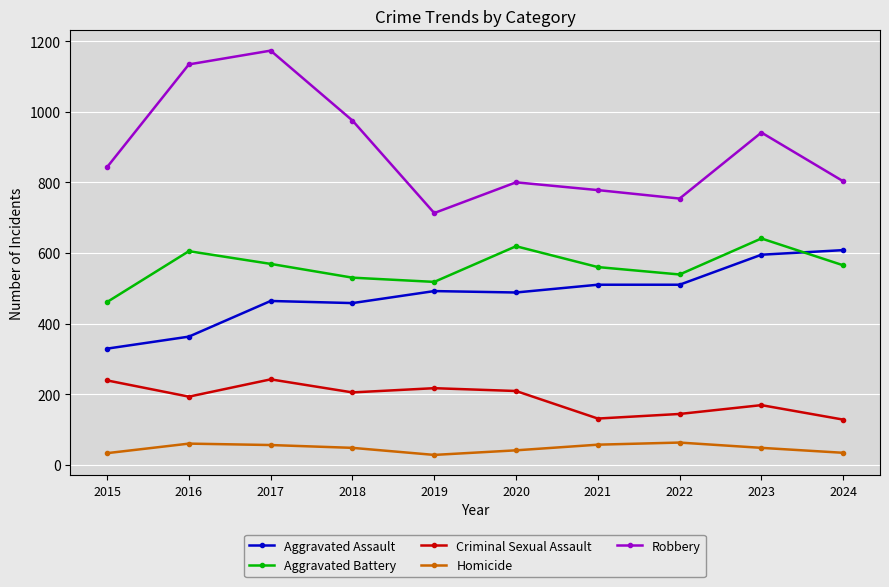

What is the average value of the Aggravated Battery series?

561